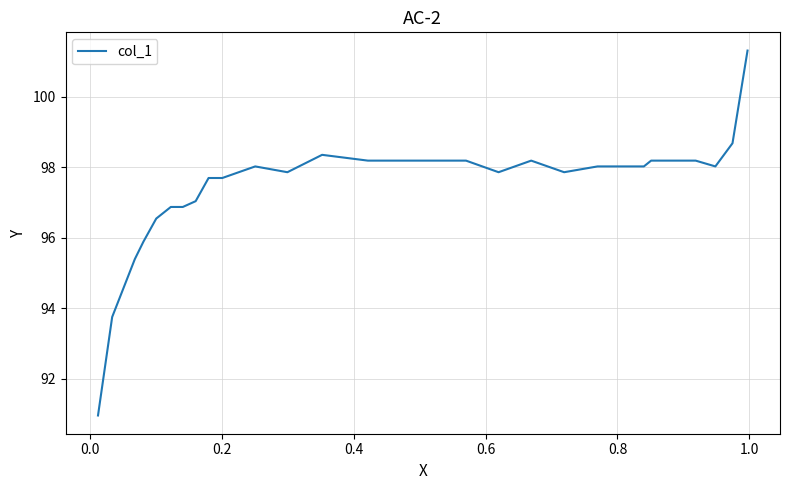

How many values are below 98?

13